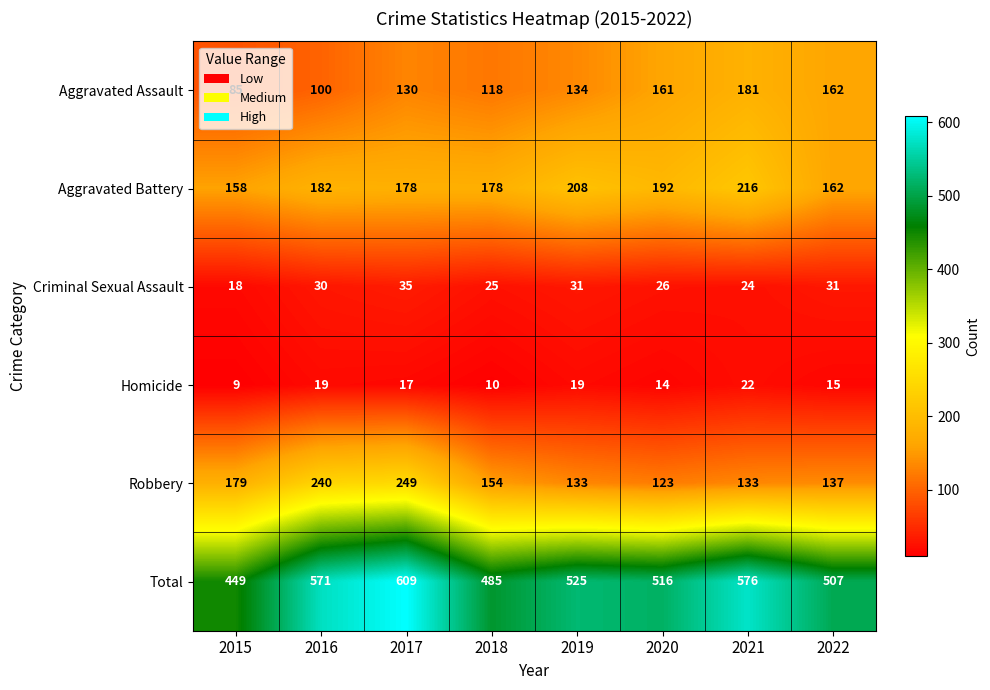

How many categories are shown in the chart?

8